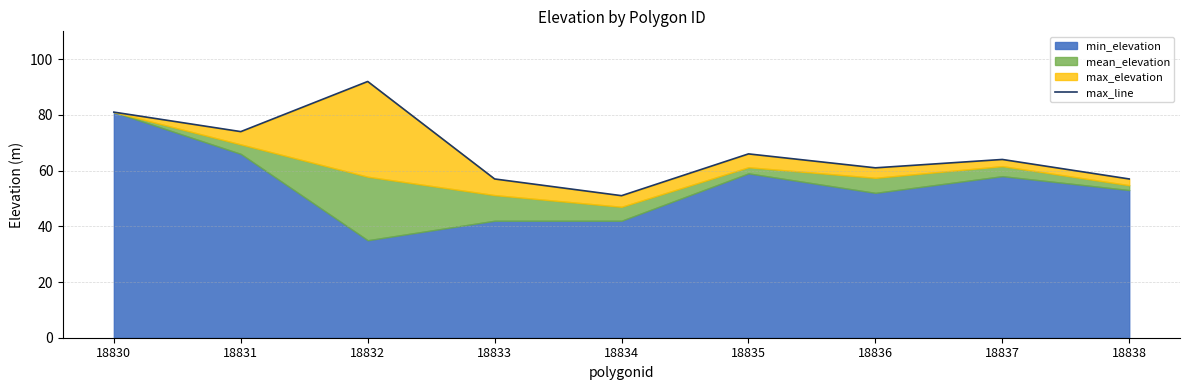

Where does the data first go above 64?

18830